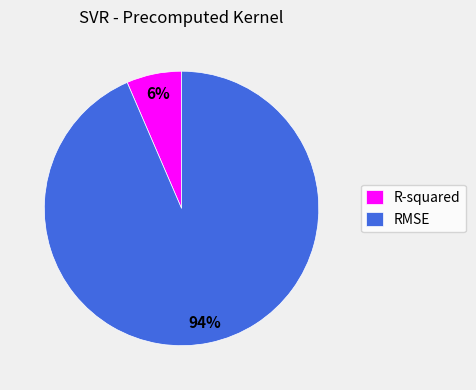

What is the smallest slice in the pie chart?

R-squared